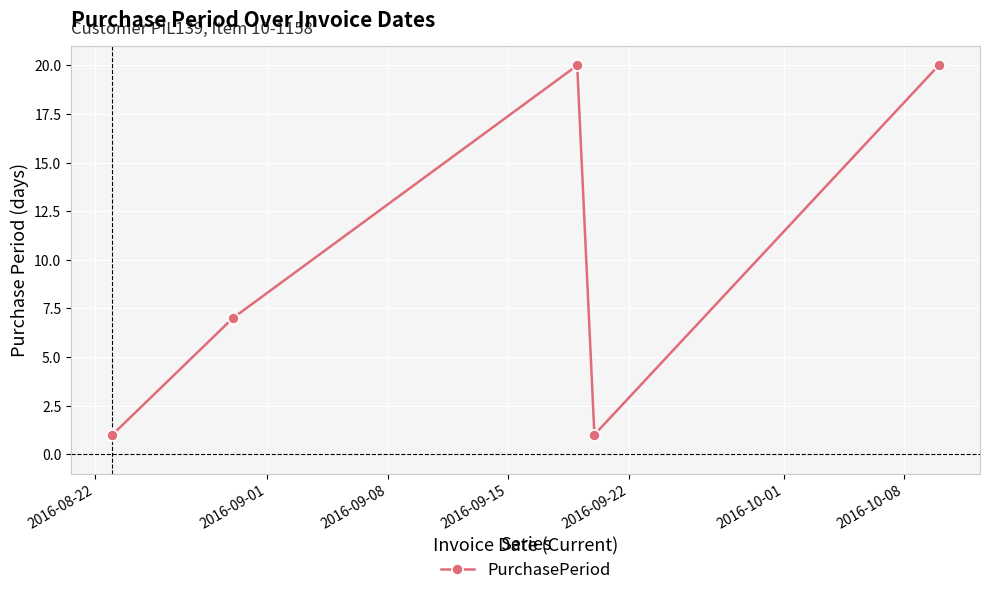

What is the sum of all values?

49